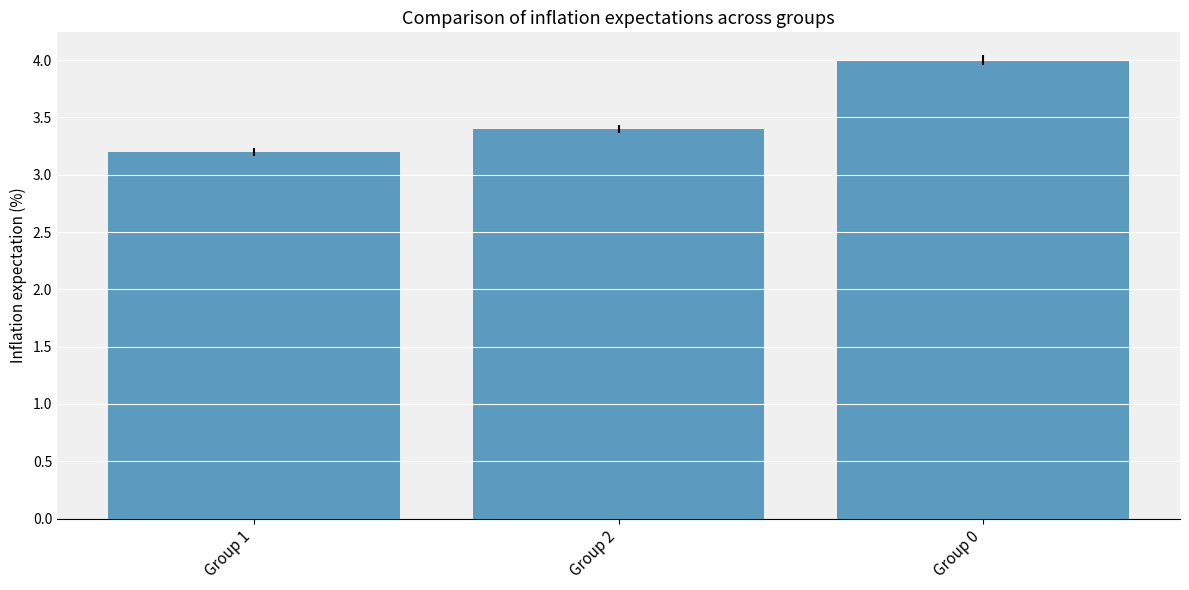

What position from the right is Group 0?

1